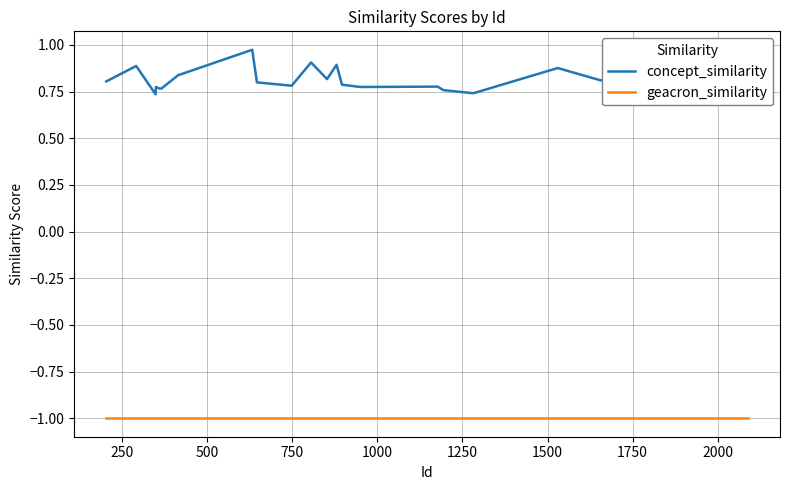

List the series in order of their overall mean, lowest first.

geacron_similarity, concept_similarity